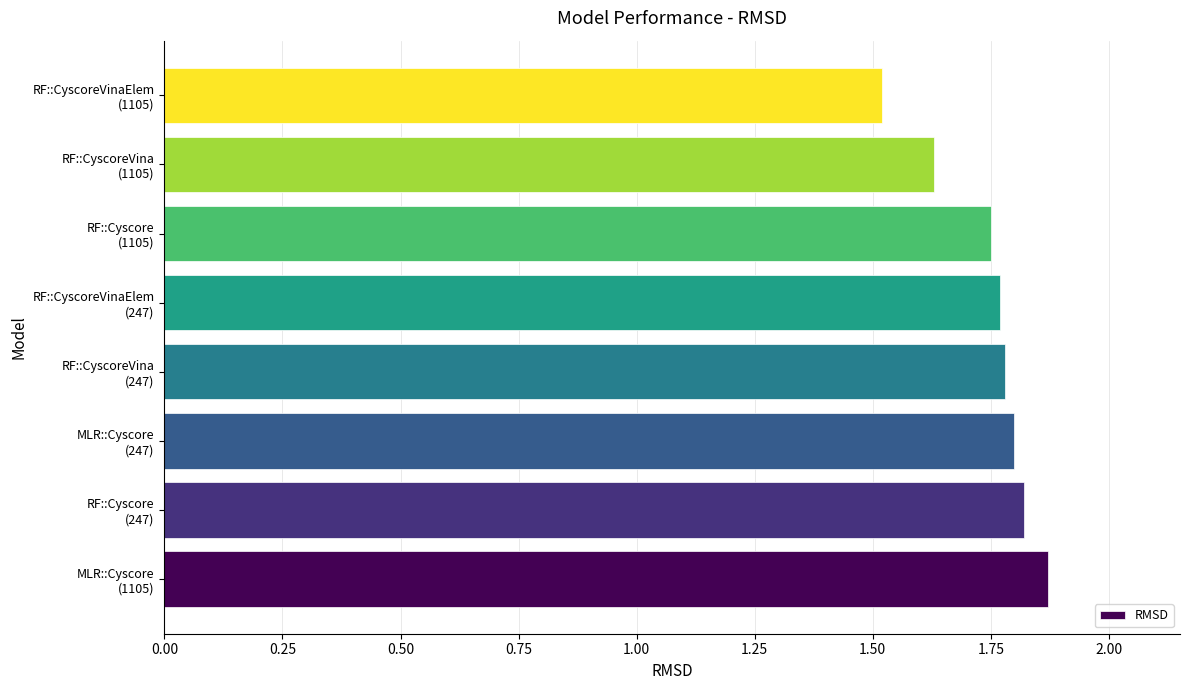

How many categories are shown in the chart?

8